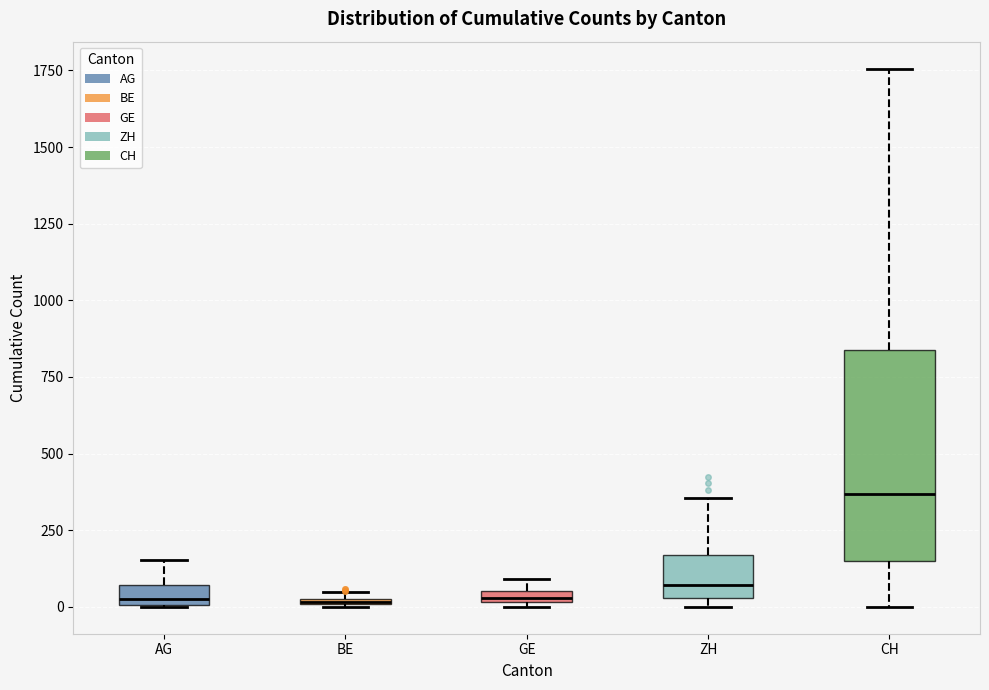

Which box has the highest median line?

CH